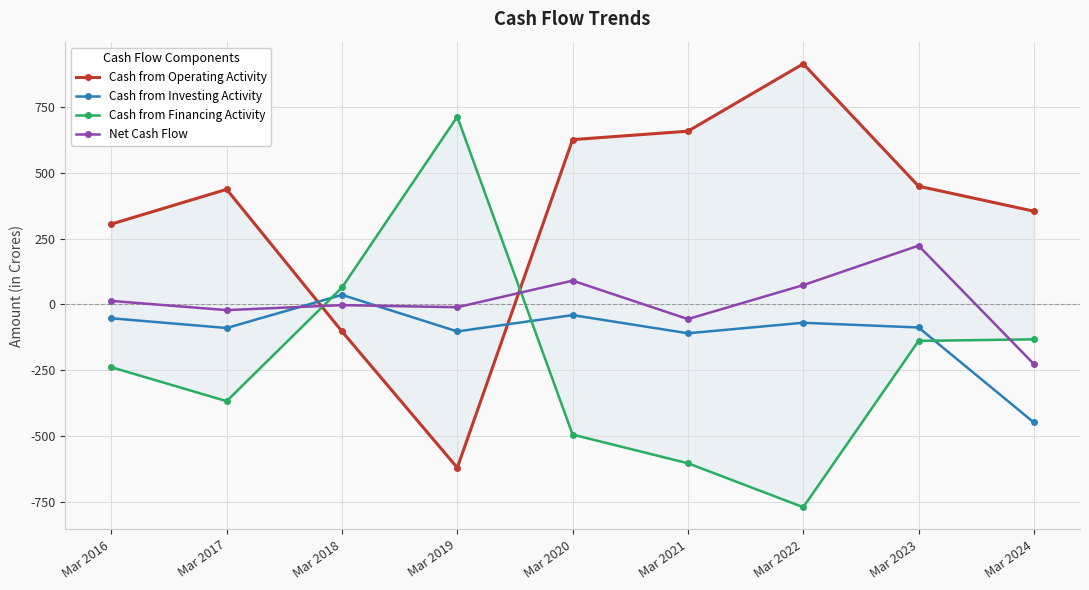

What are all the series names shown in the legend?

Cash from Operating Activity, Cash from Investing Activity, Cash from Financing Activity, Net Cash Flow